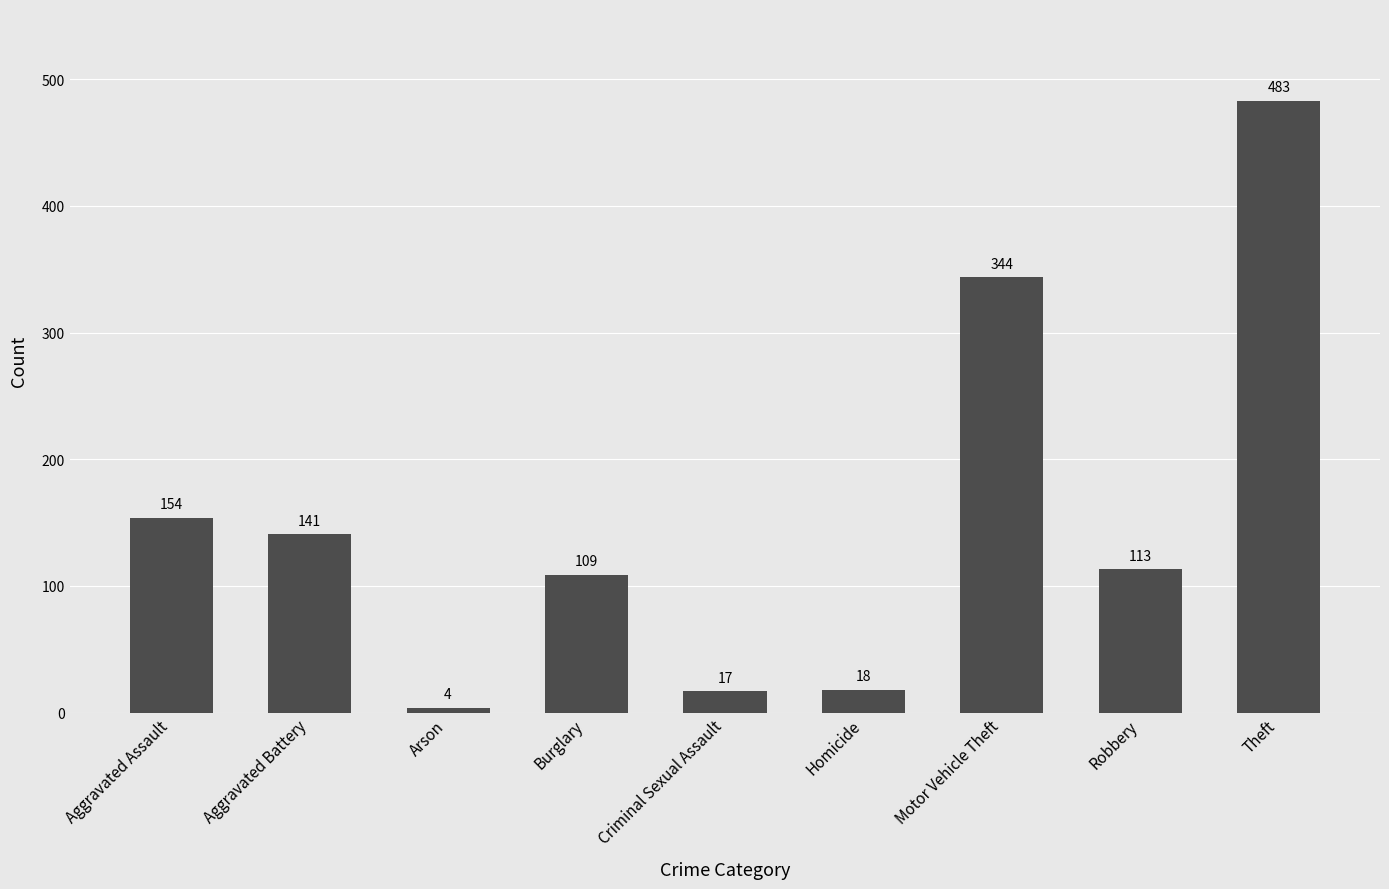

What is the smallest value displayed?

4